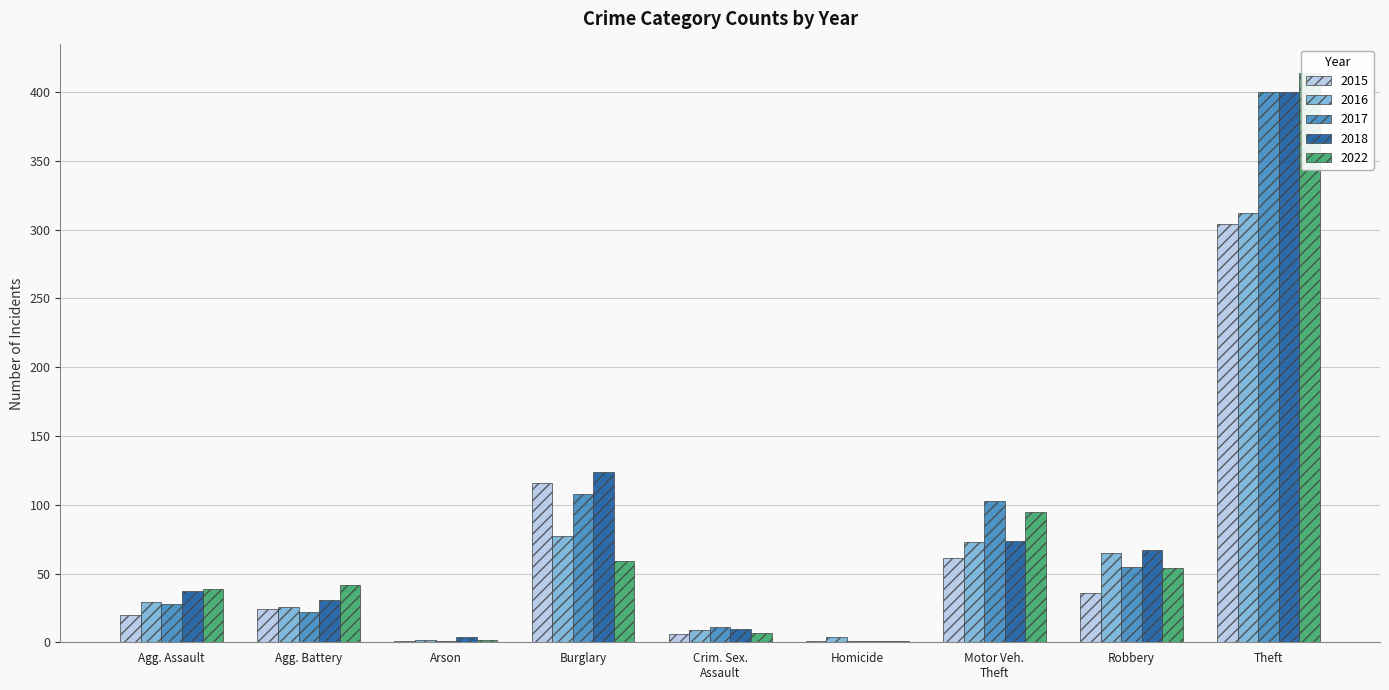

How many bars are there in each group?

5